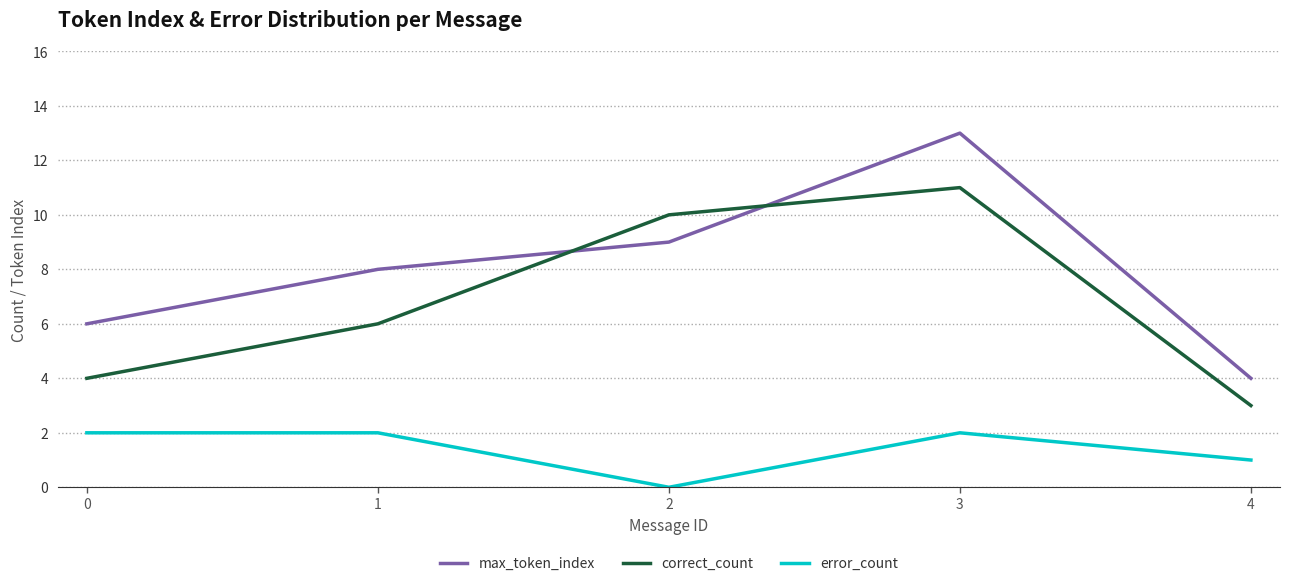

Count the number of data series in this chart.

3